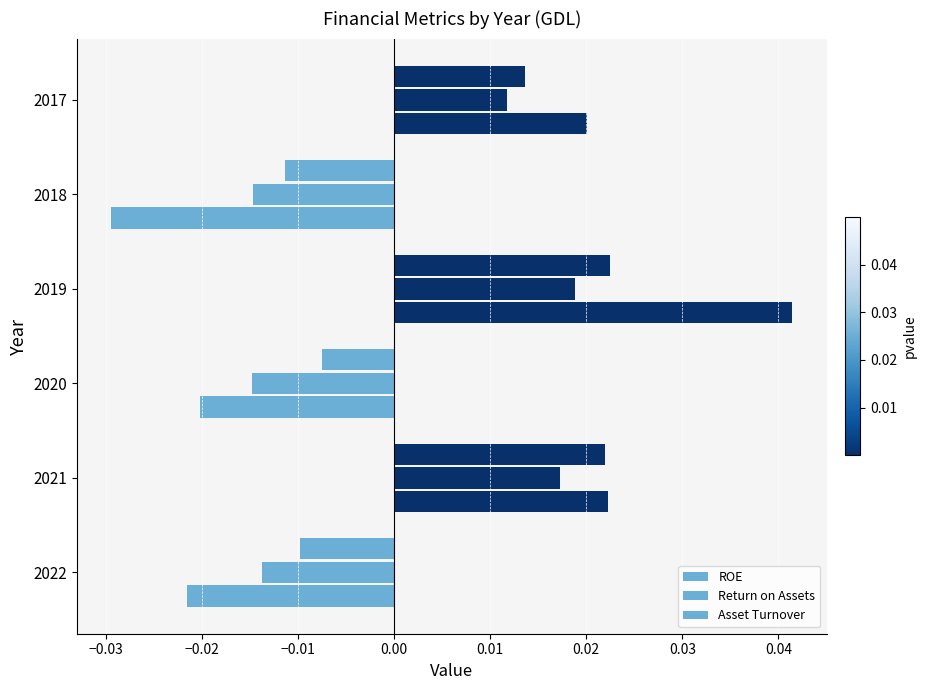

How many series are shown in this chart?

3